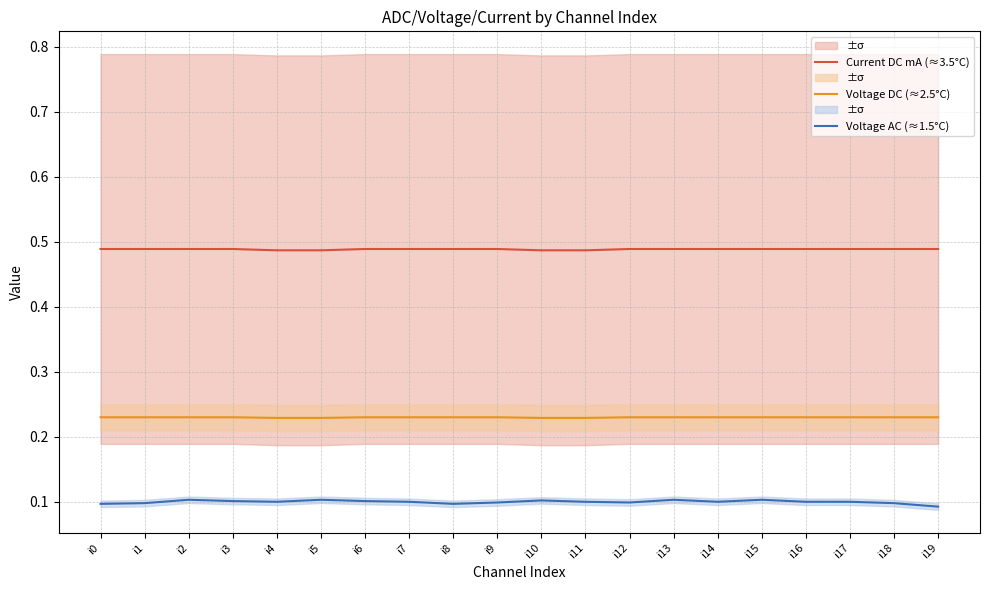

What is the sum of all Voltage DC (≈2.5°C) values?

4.6